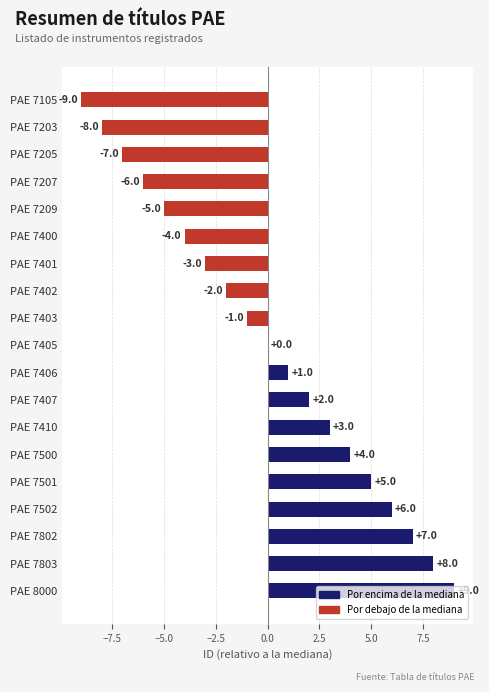

Count the number of data series in this chart.

1